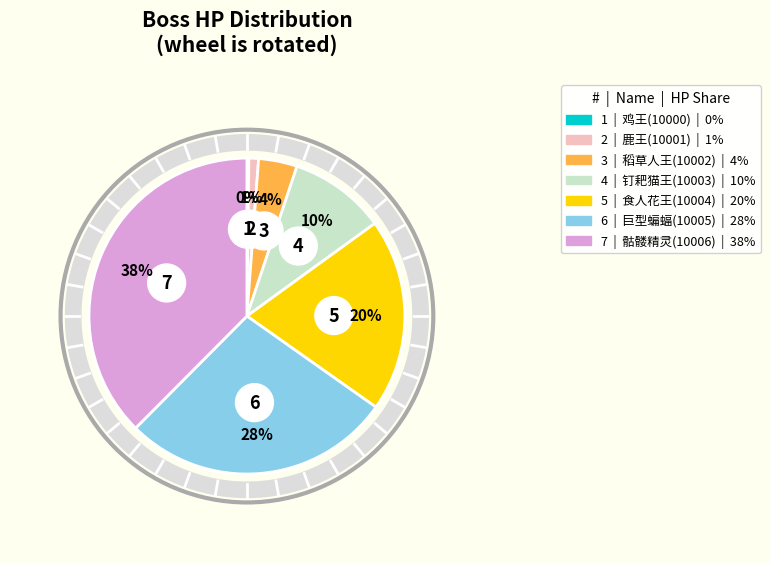

Does 钉耙猫王(10003) represent more than half of the total?

No